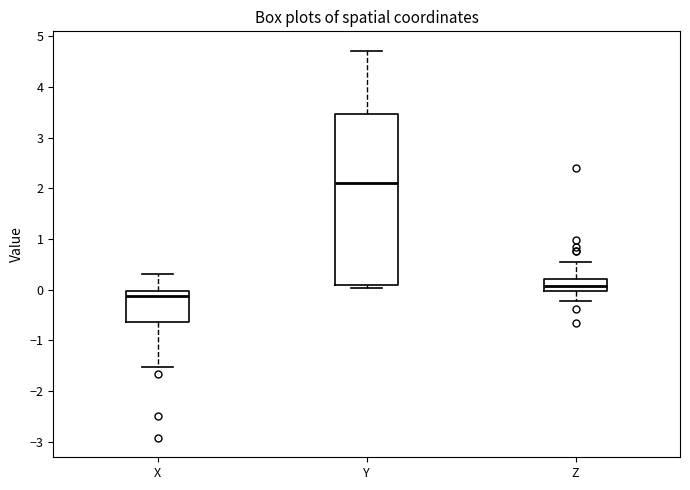

Where is the upper edge of the box for Z on the y-axis? The values are not printed on the chart, so give them approximately, as read against the axis.

0.2